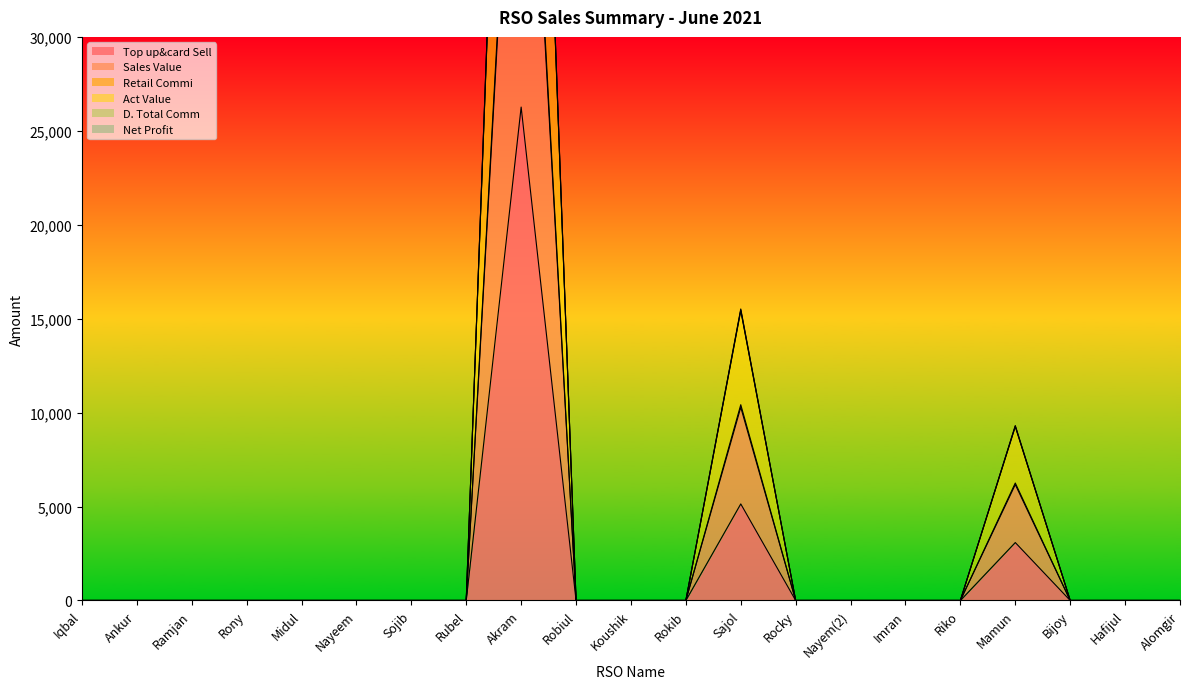

The value of Net Profit at Nayem(2) is 0.0. True or false?

True